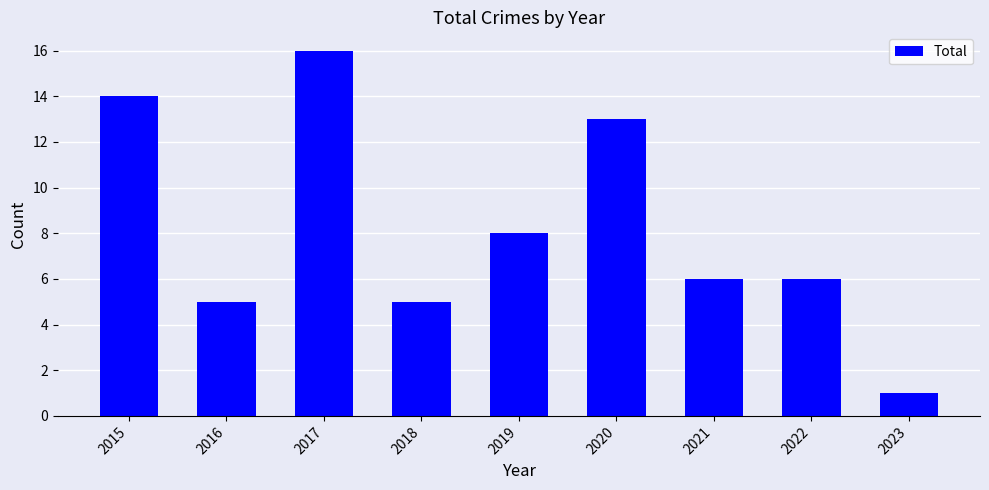

What is the sum of the values at 2018 and 2019?

13